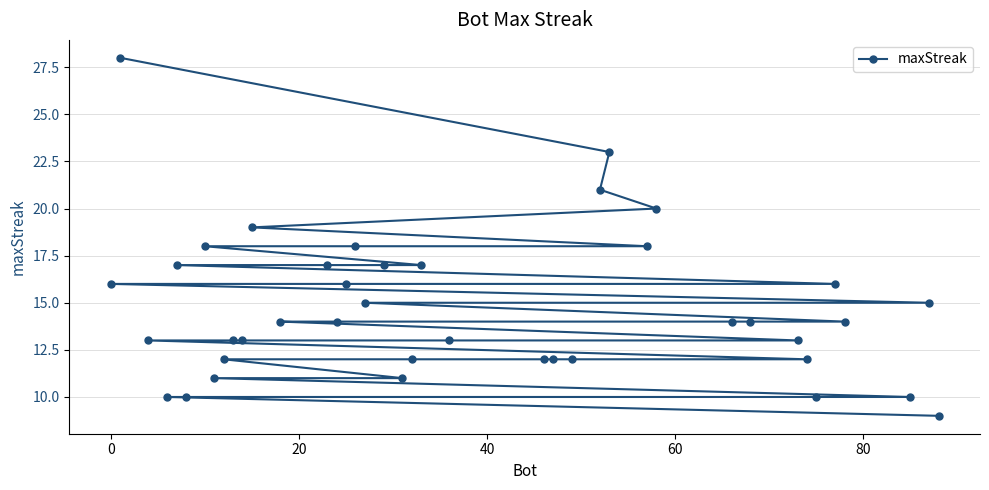

What is the value of the 7th point from the left?

18